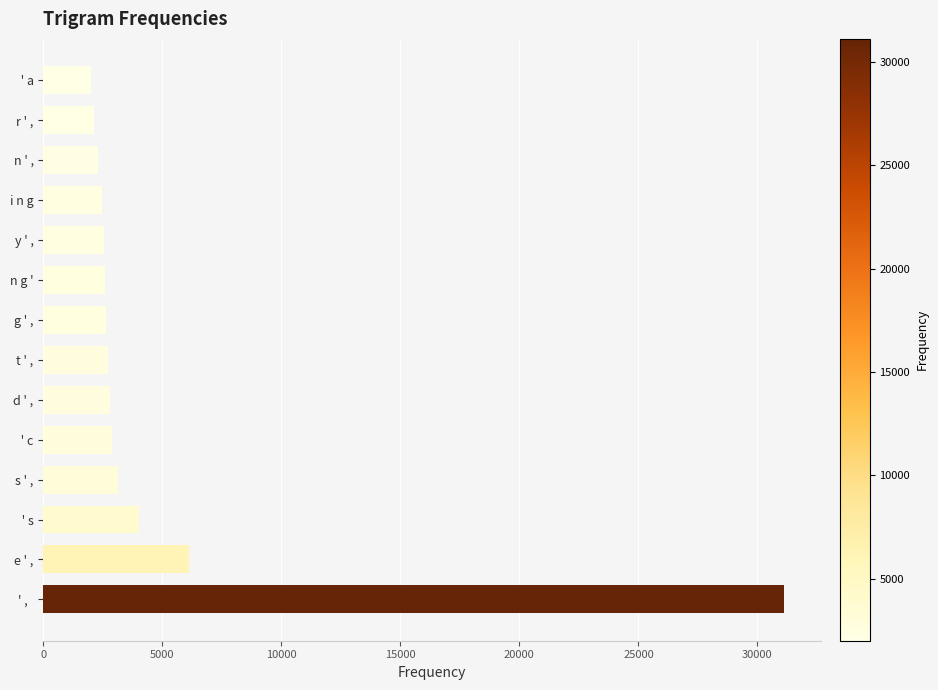

What is the label of the 4th bar from the bottom?

s ' ,